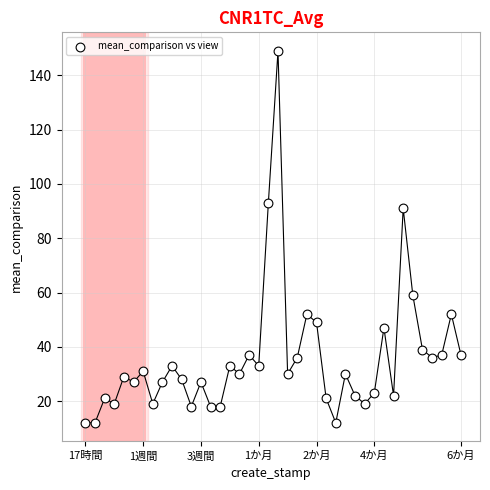

What is the range of Y values (max minus min)?

137